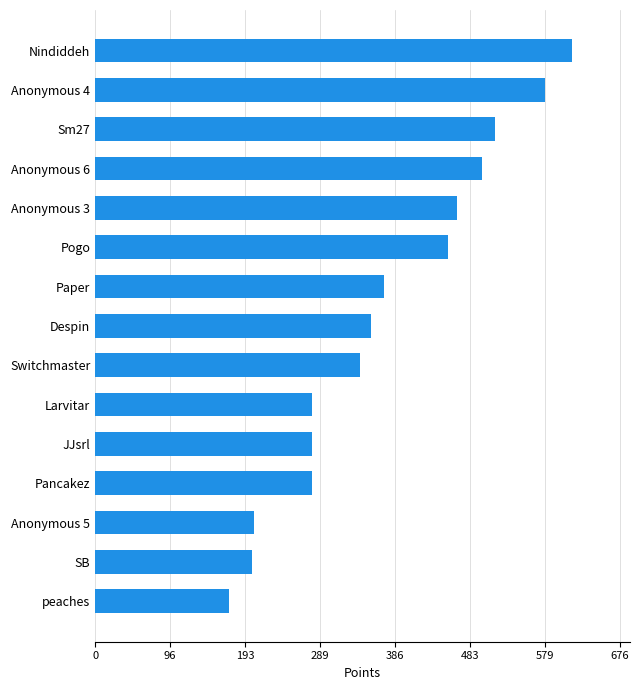

Which label corresponds to the largest value in the chart?

Nindiddeh